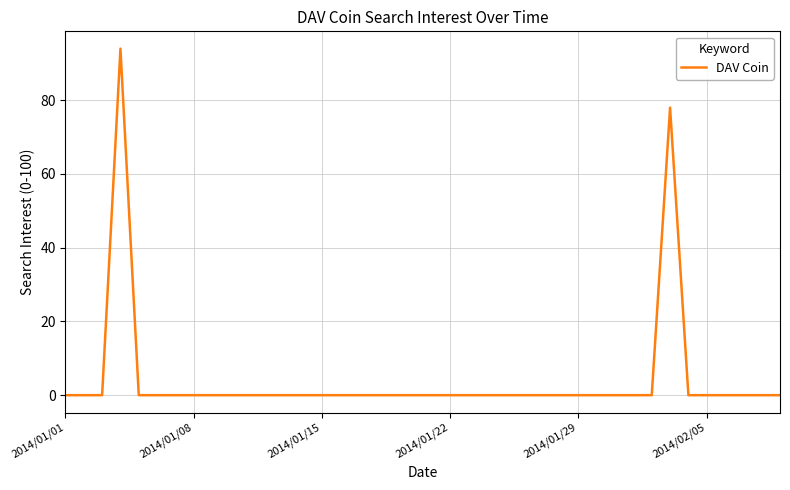

What is the maximum value shown in the chart?

94